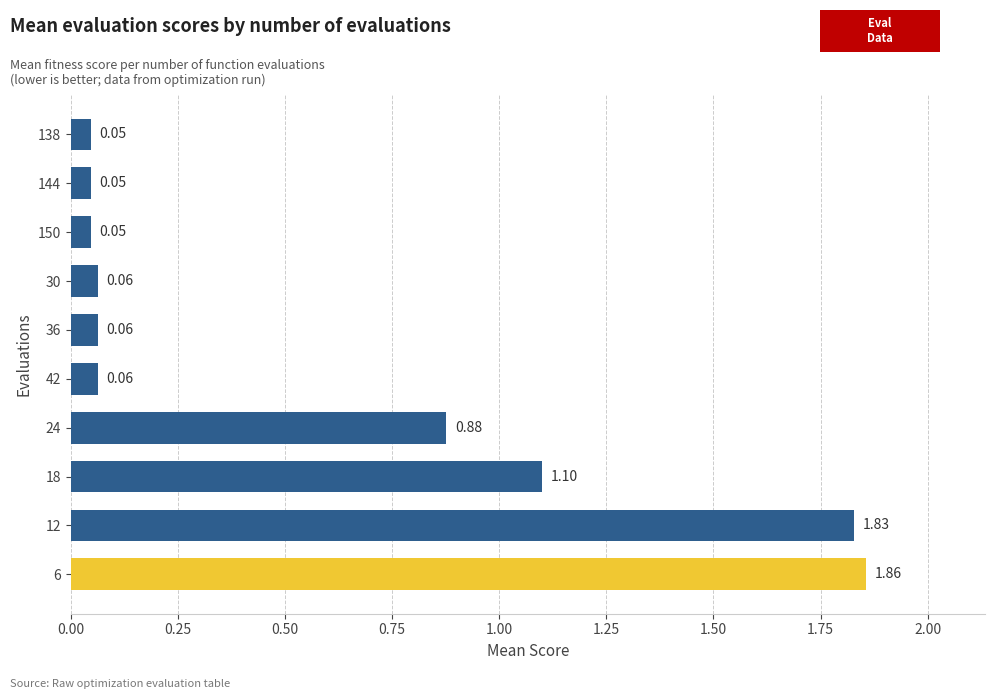

What is the sum of all values?

6.0